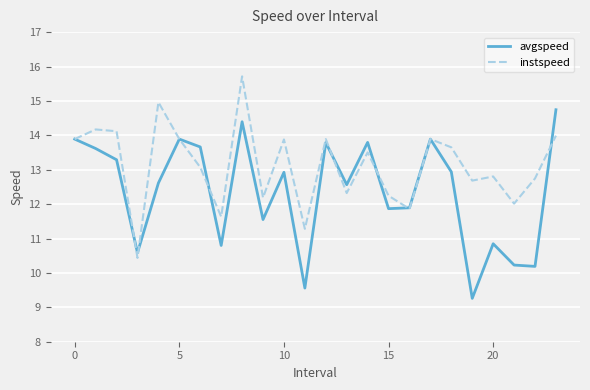

List the series in order of their overall mean, highest first.

instspeed, avgspeed